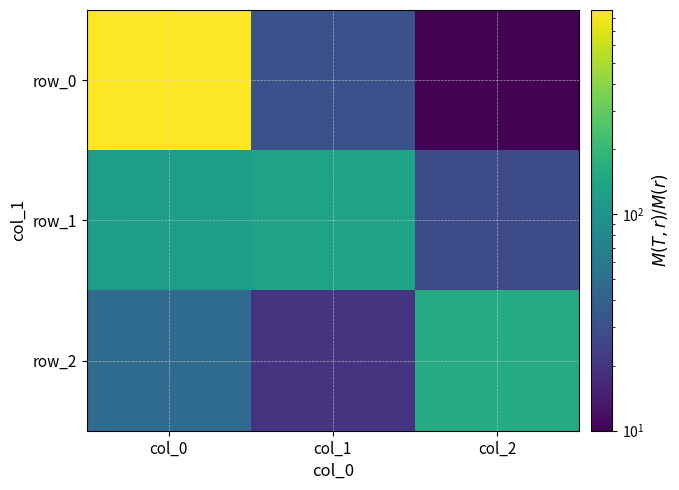

Where does the row_2 series first go above 48?

col_2